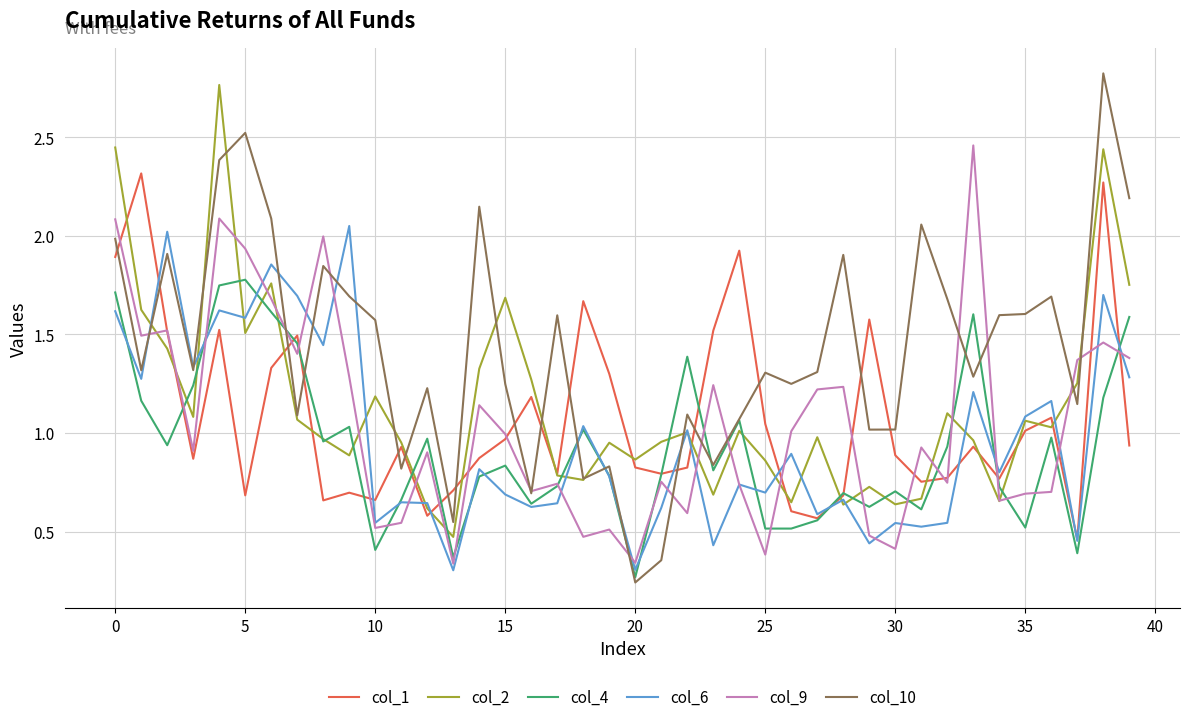

What is the difference between the second highest and second lowest values in the col_10 series?

2.2